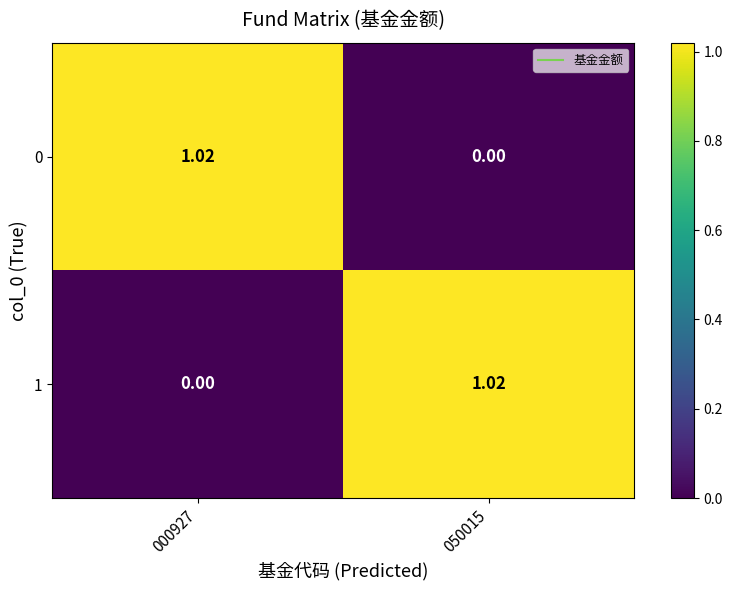

Is the value of 0 at 050015 greater than the value of 1 at 050015?

No